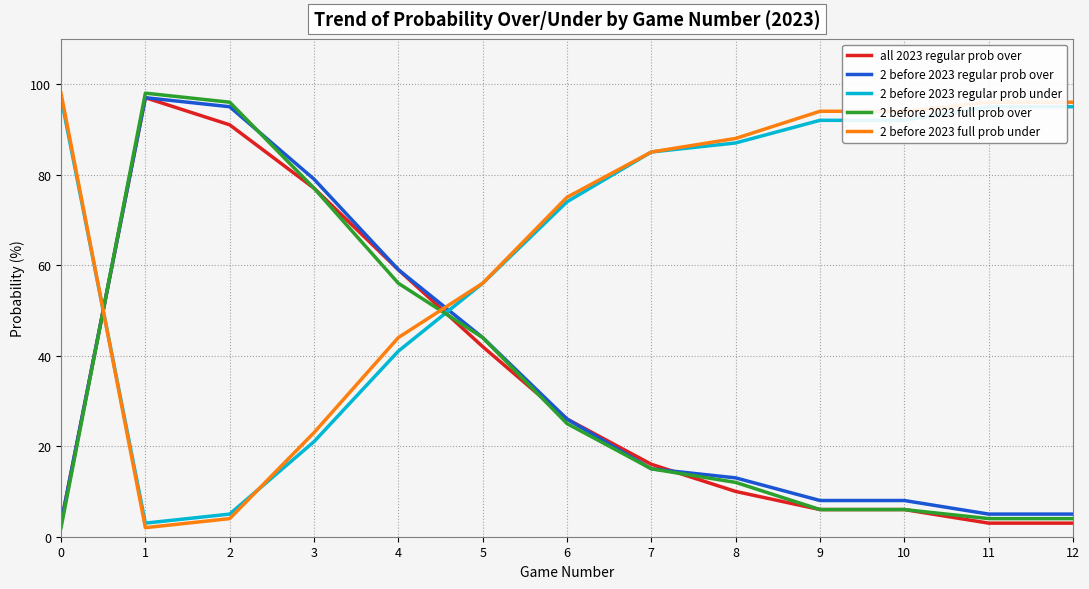

What is the greatest value displayed?

98